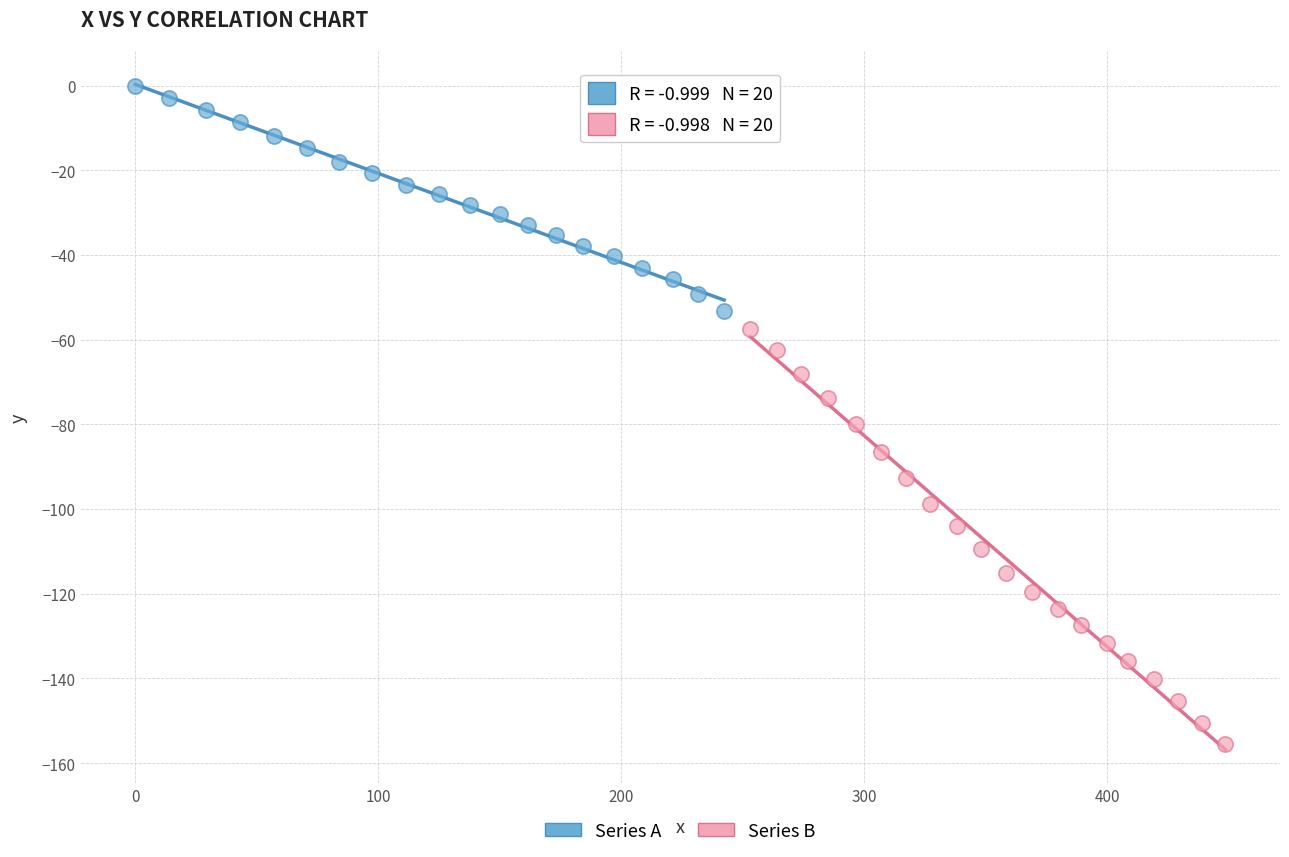

Which series reaches the maximum Y coordinate?

Series A